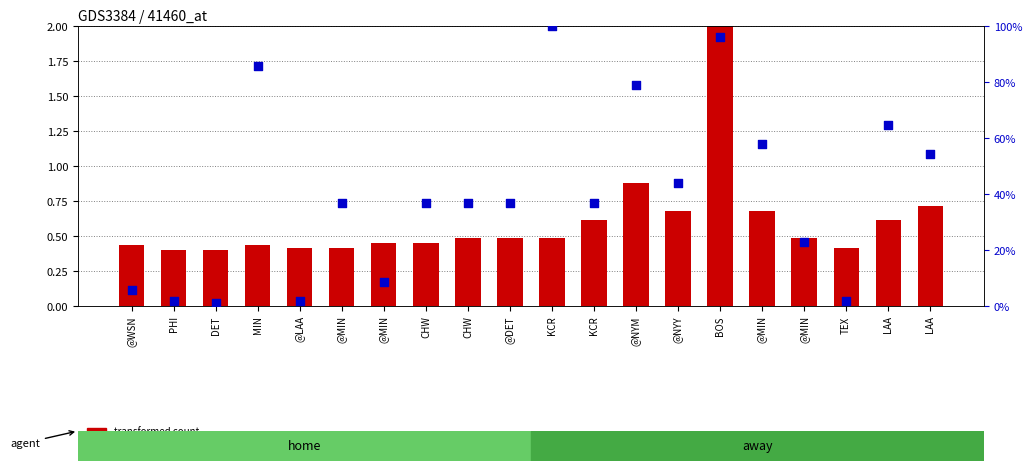

What is the total value across all series at @NYM?

79.7